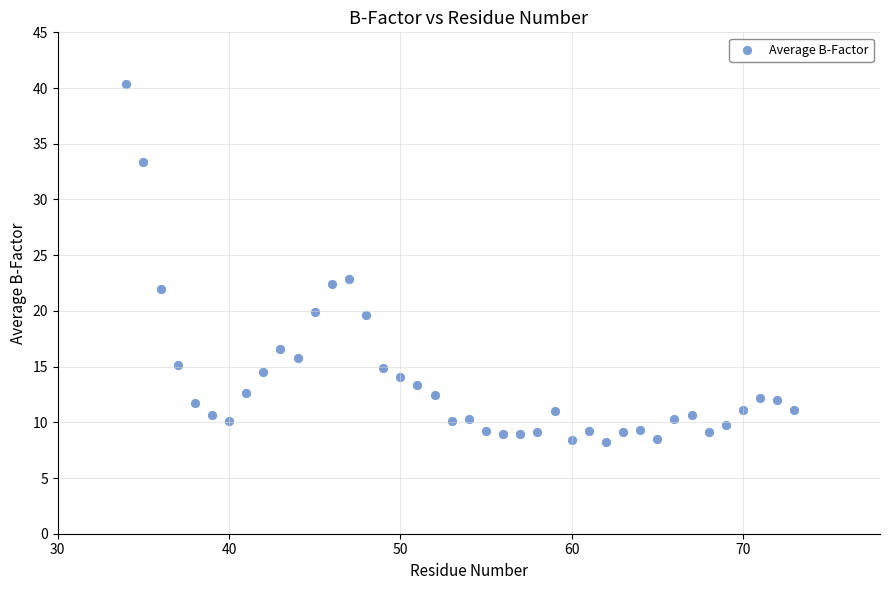

What is the range of X values (max minus min)?

39.0